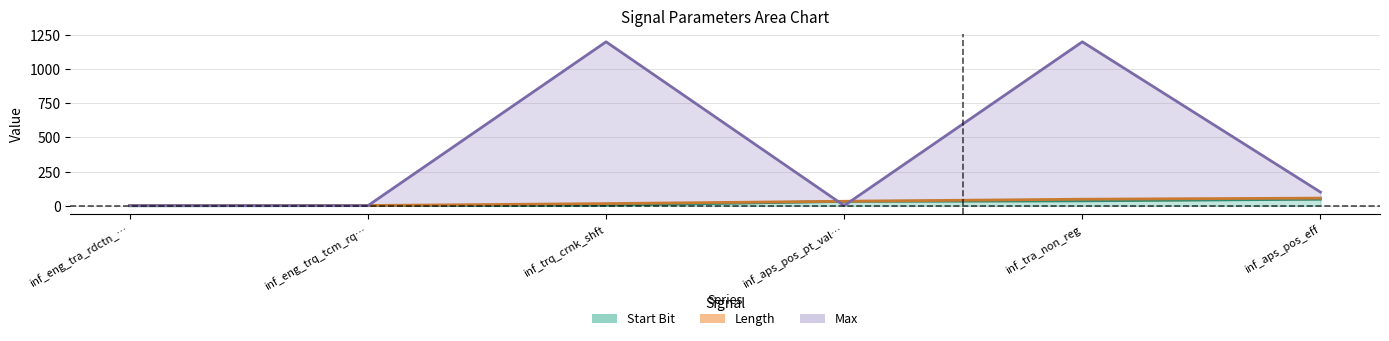

At which category is the sum across all series the highest?

inf_tra_non_reg